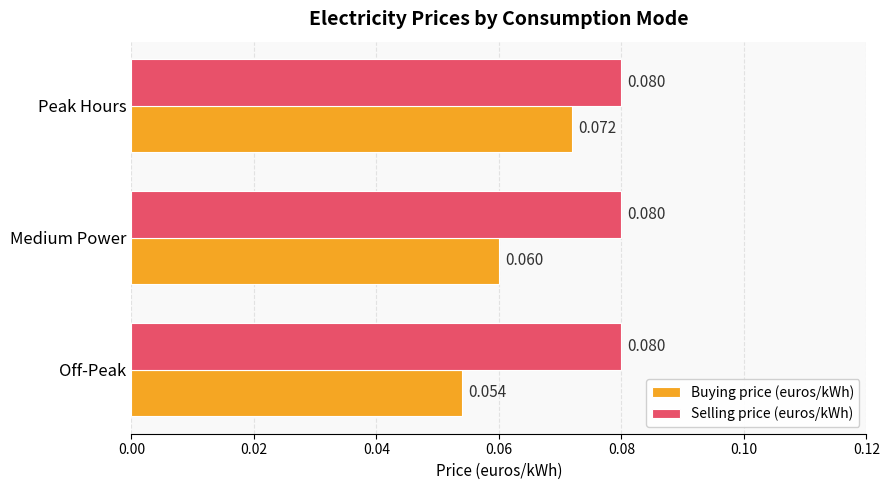

Is the value of Buying price (euros/kWh) at Medium Power greater than the value of Selling price (euros/kWh) at Off-Peak?

No